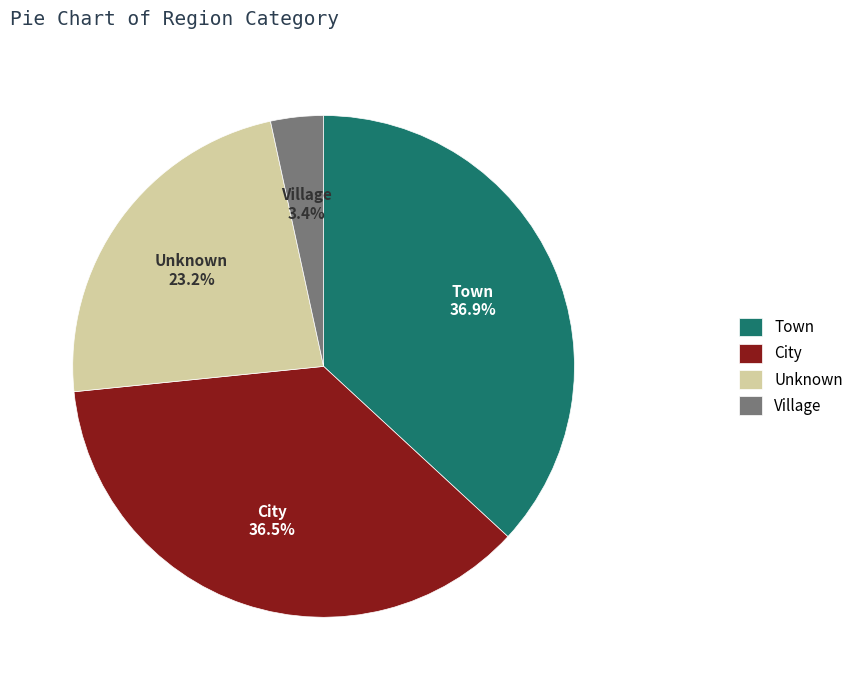

Do City and Unknown together represent more than half of the pie?

Yes